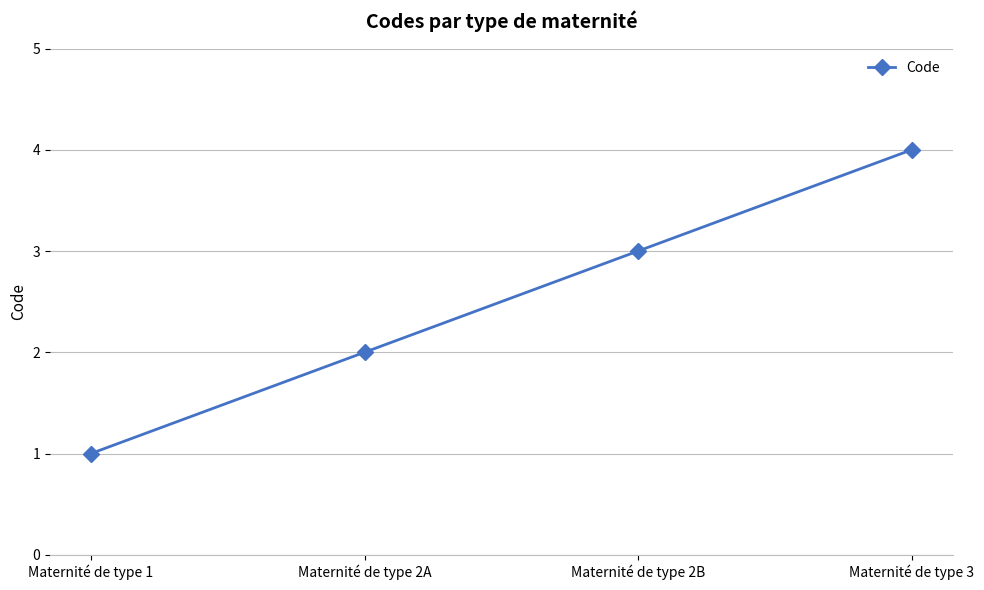

What is the sum of all values?

10